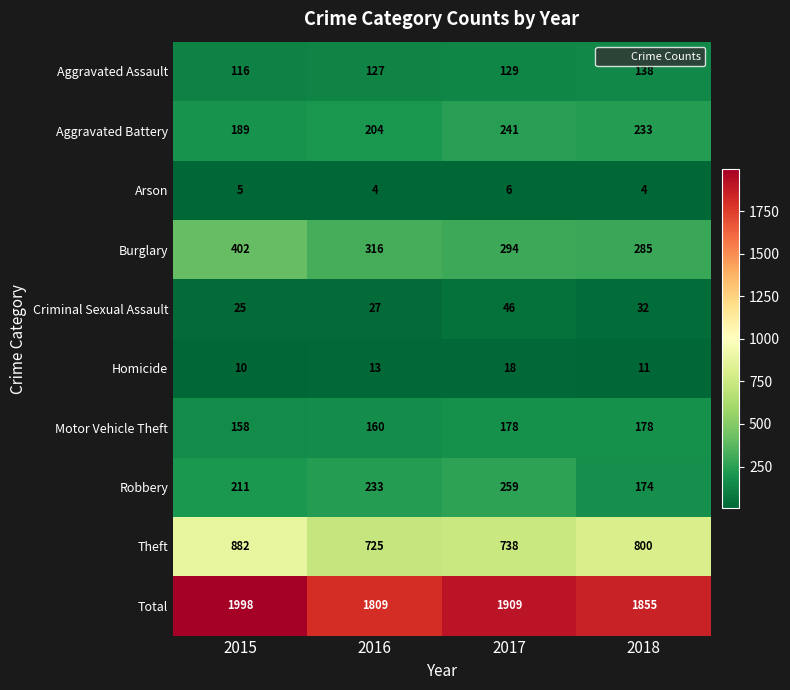

What is the total value across all series at 2018?

3710